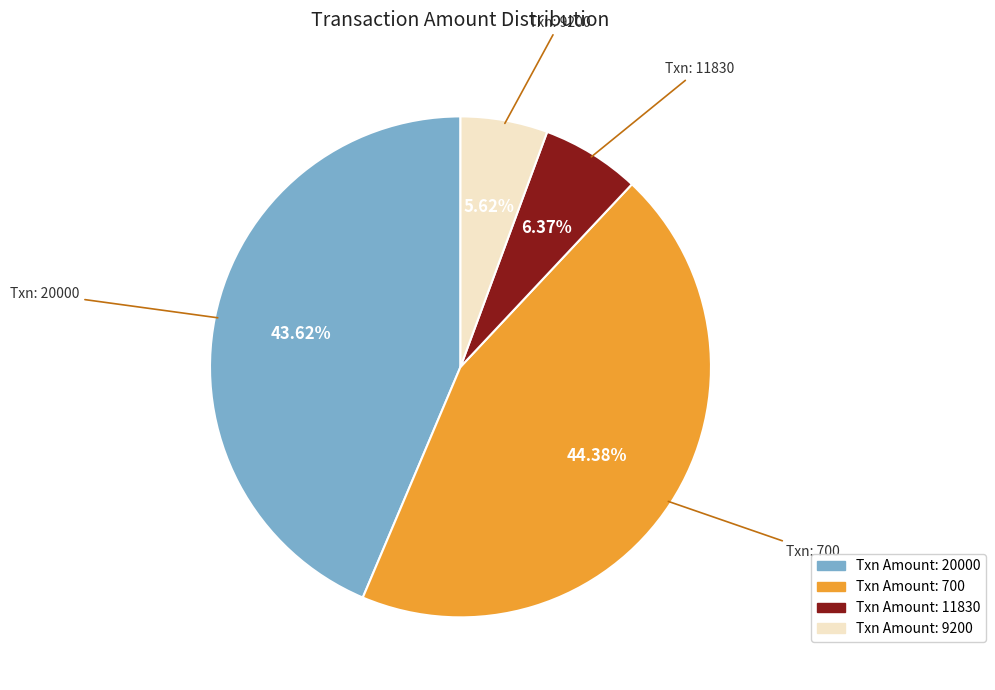

Does any single category account for the majority?

No